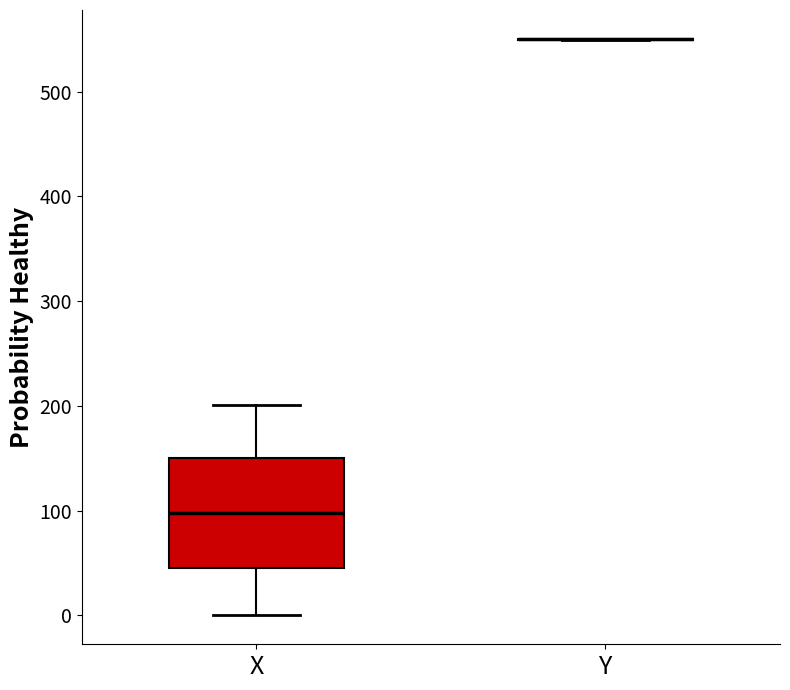

Comparing the boxes themselves (not the whiskers), which one is the tallest?

X